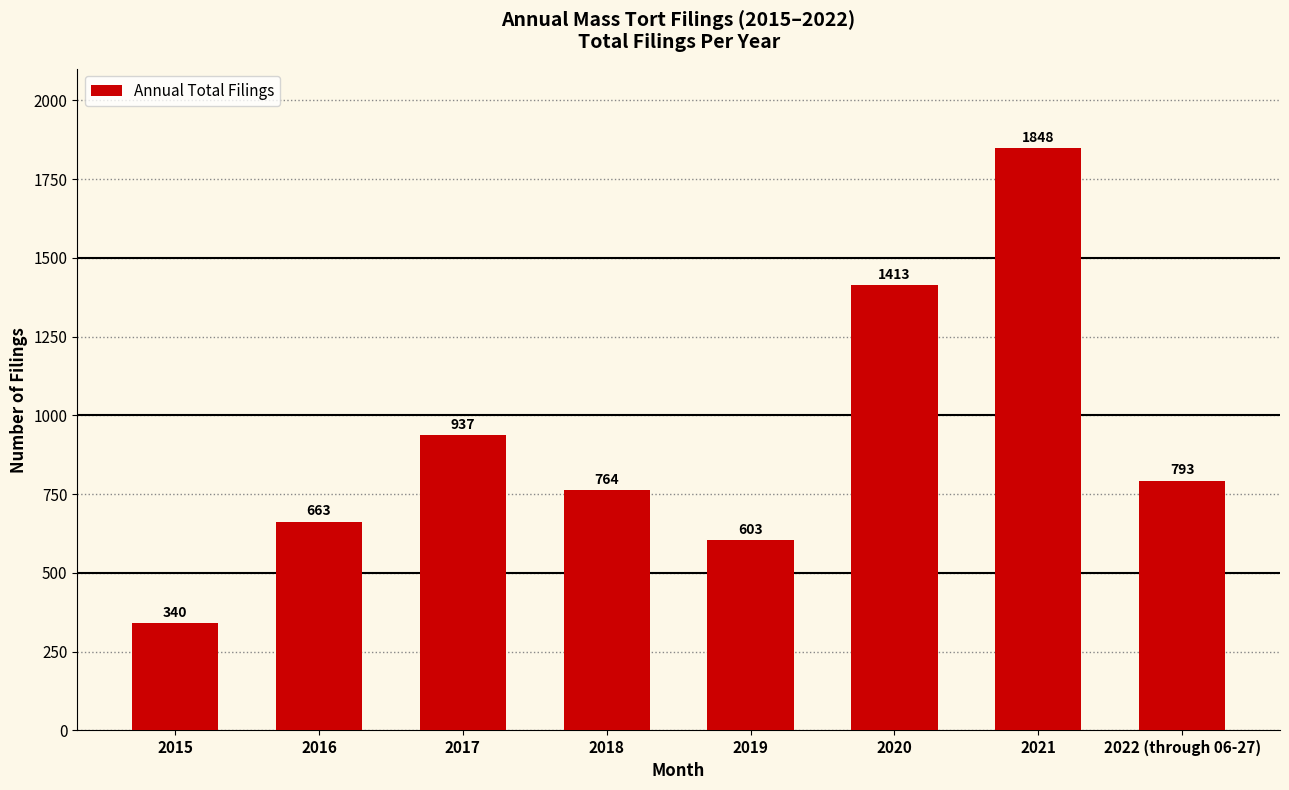

How many categories are shown in the chart?

8